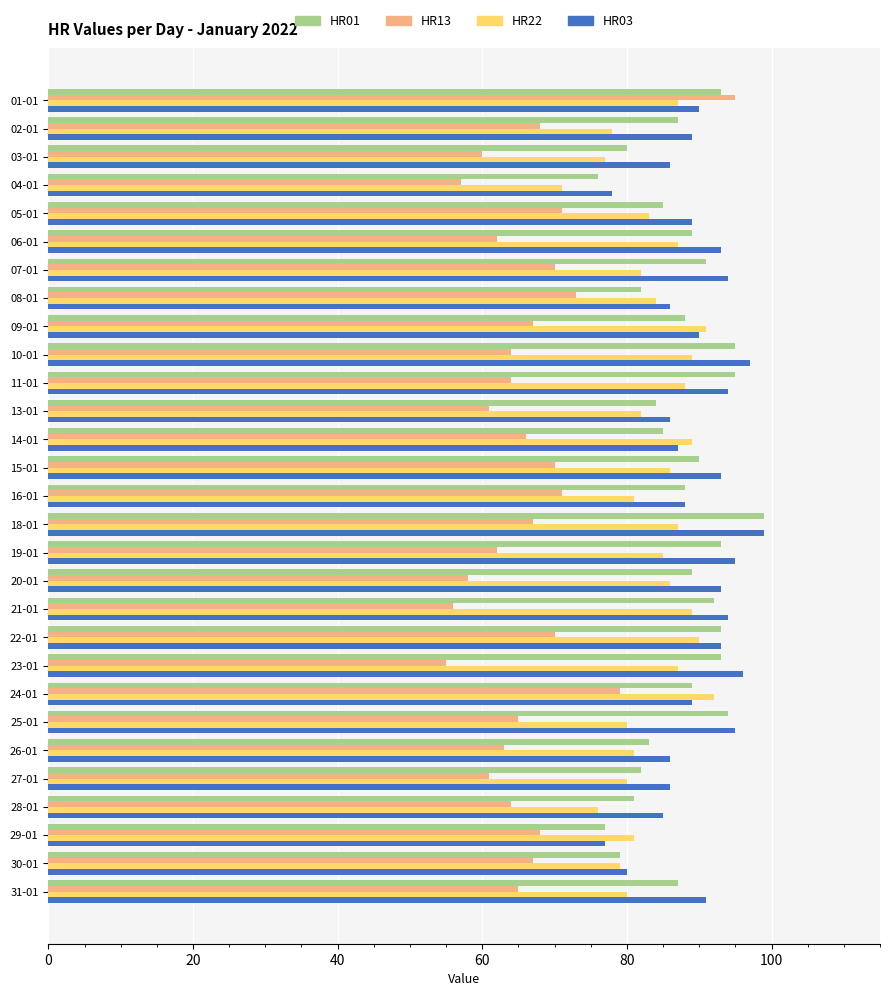

What is the maximum value for HR13?

95